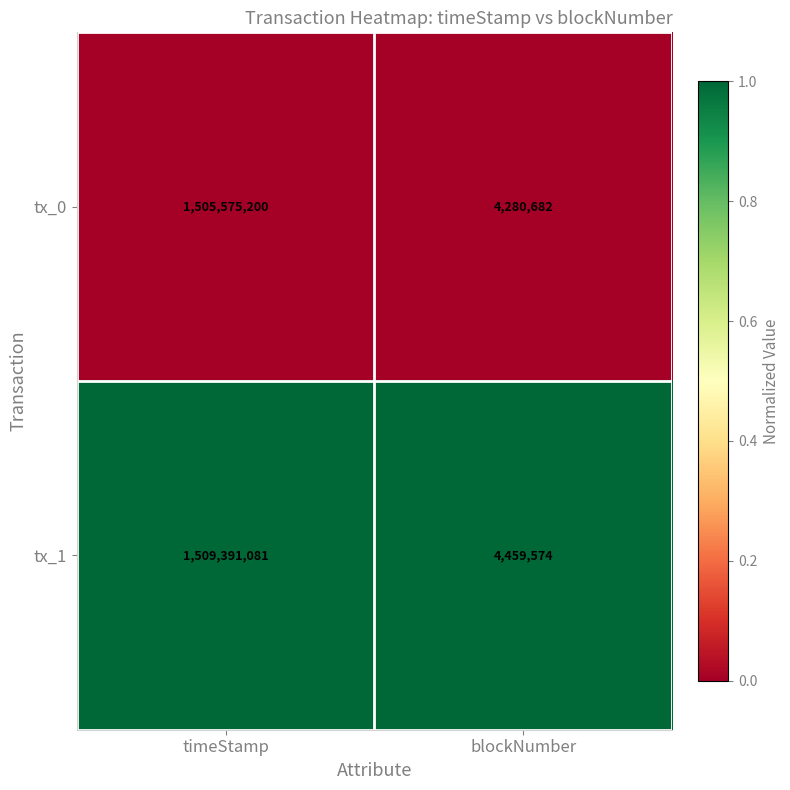

At which category does the chart reach its minimum across all series?

blockNumber